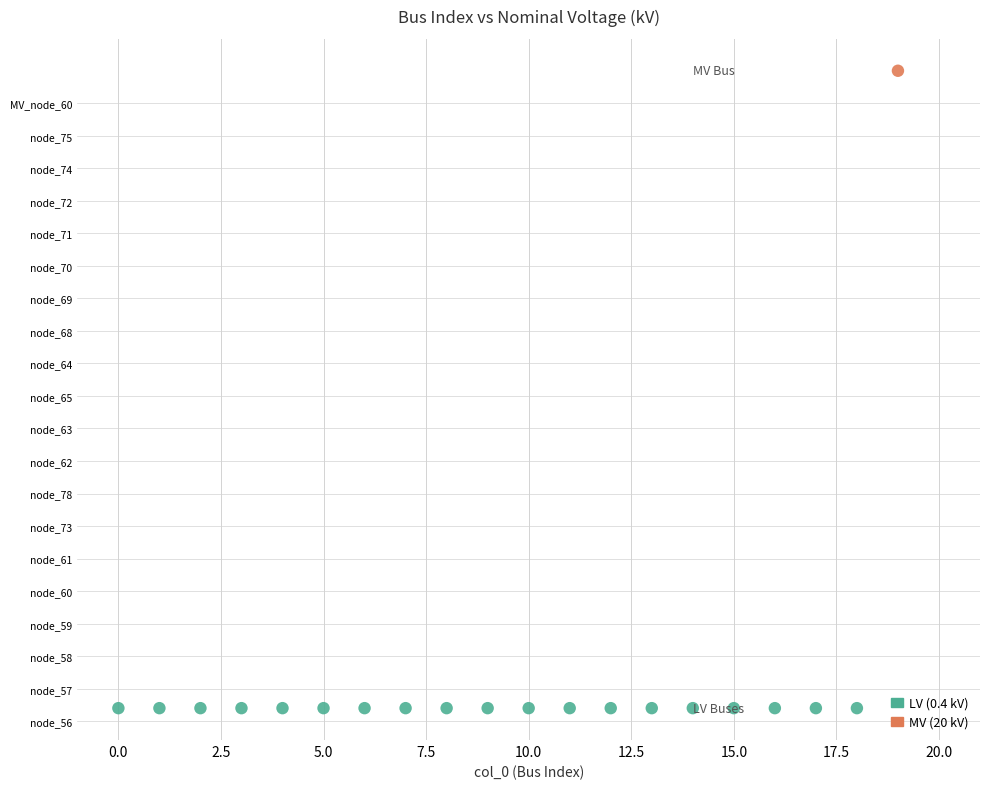

What are all the series names shown in the legend?

LV (0.4 kV), MV (20 kV)